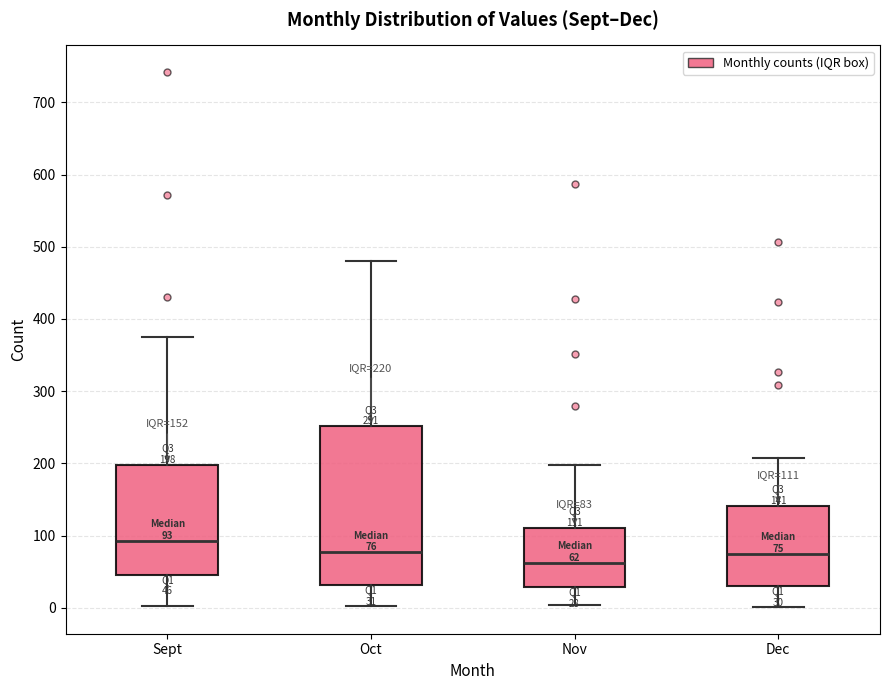

Comparing the boxes themselves (not the whiskers), which one is the tallest?

Oct